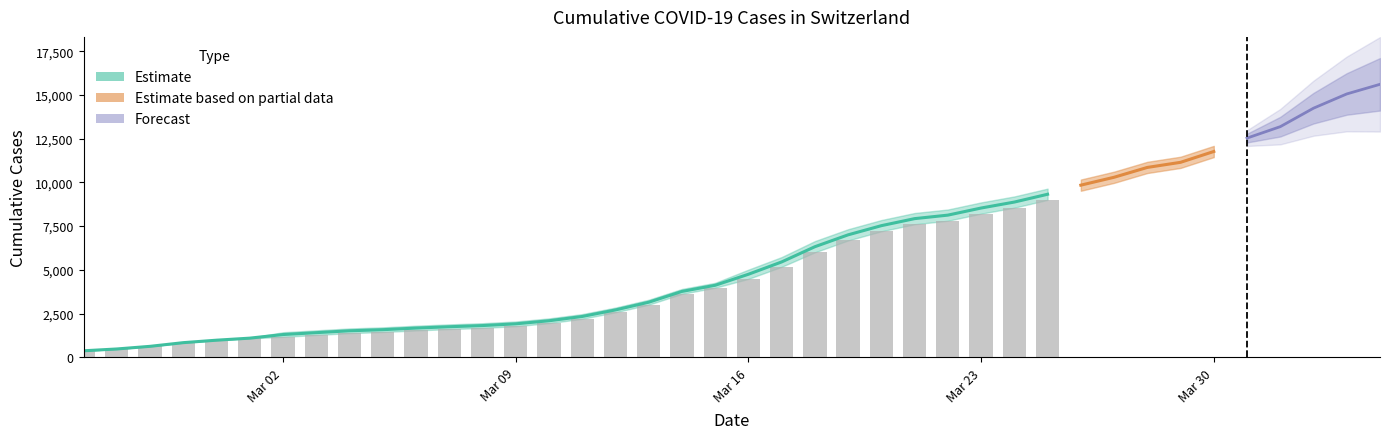

What is the label of the 18th bar from the left?

2020-03-13